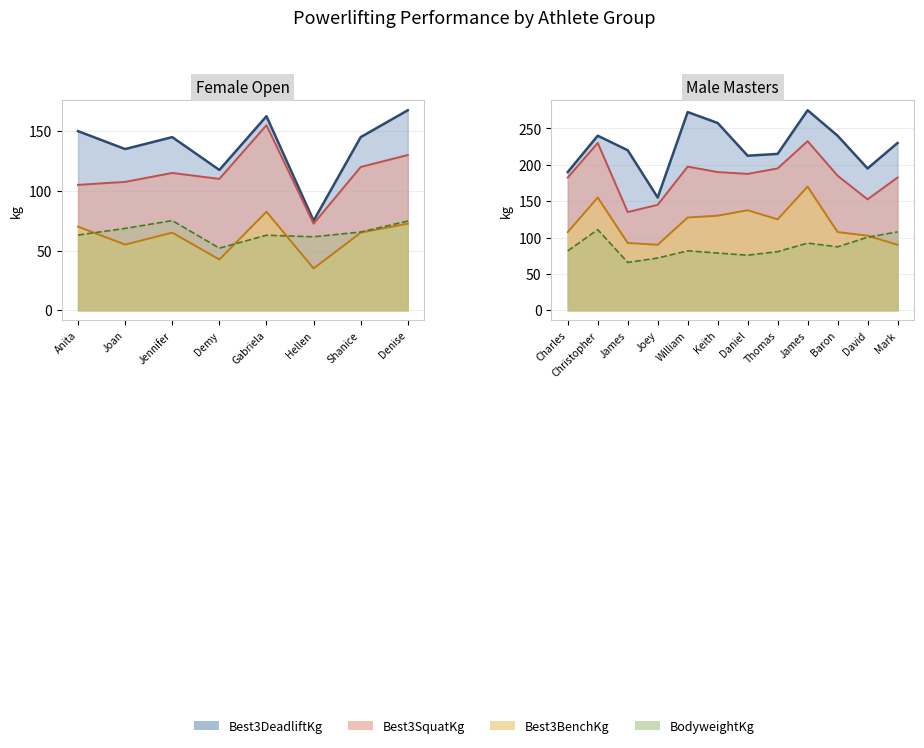

What is the greatest value displayed?

275.0